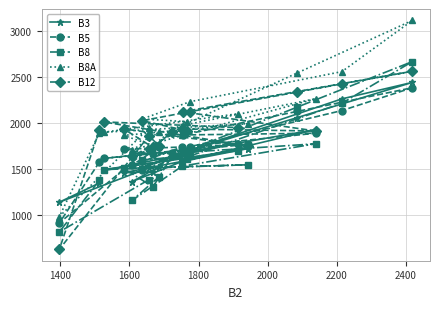

What is the value of the B8 point at the 9th from the left?

1419